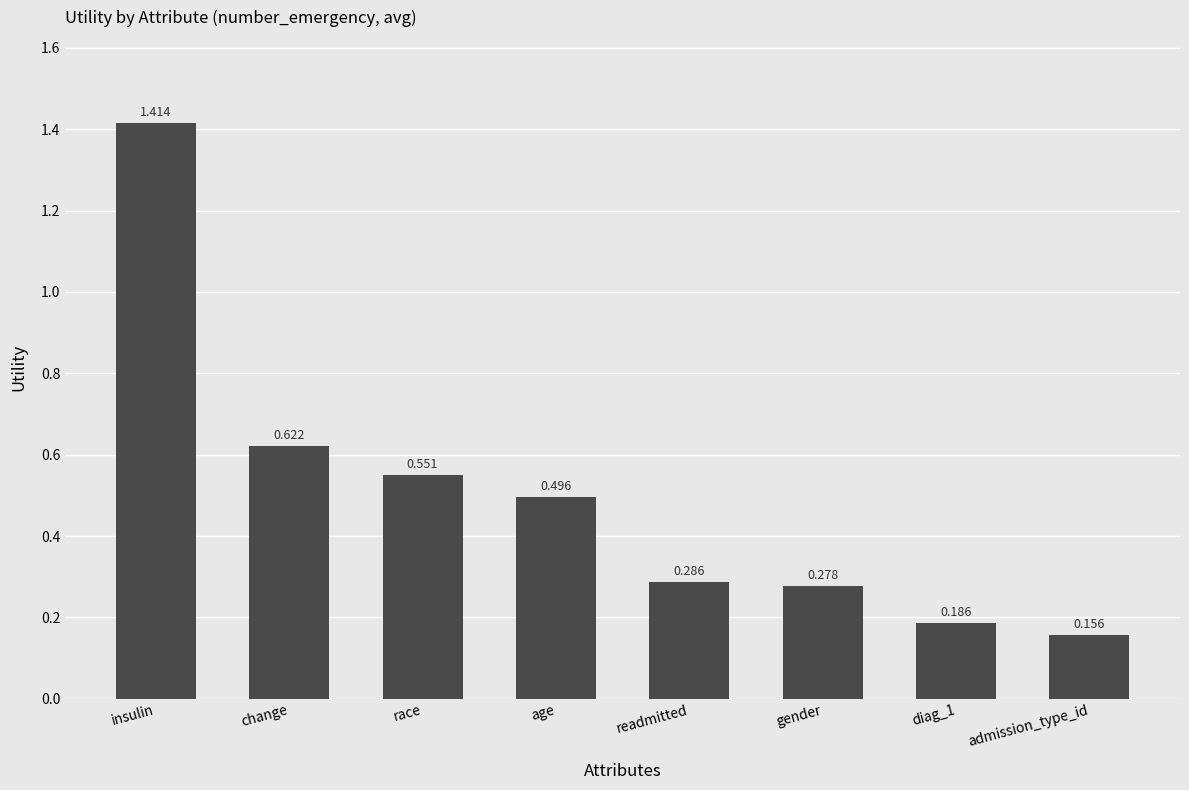

Are the bars horizontal?

No